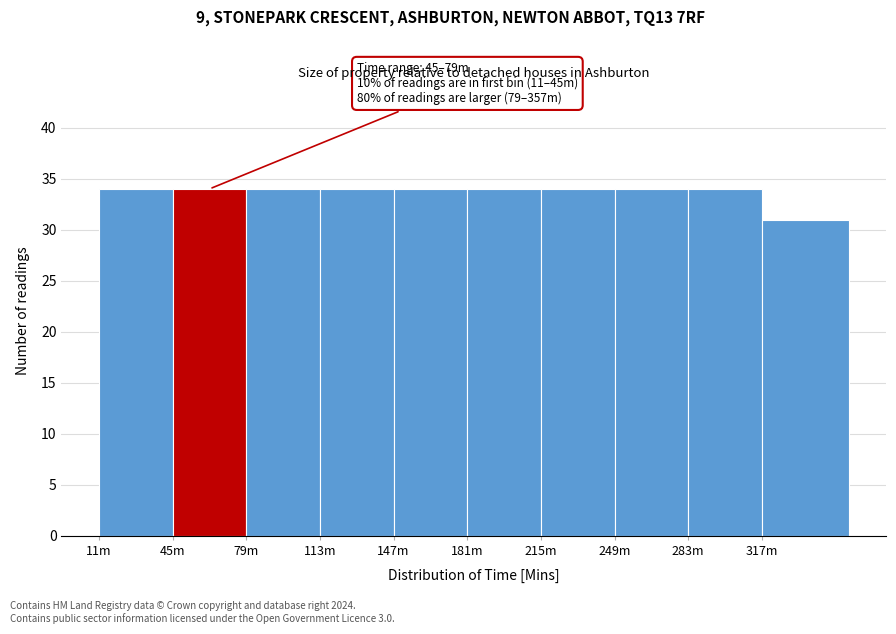

Reading left to right, extract all data points from this chart.

11m=34	45m=34	79m=34	113m=34	147m=34	181m=34	215m=34	249m=34	283m=34	317m=31